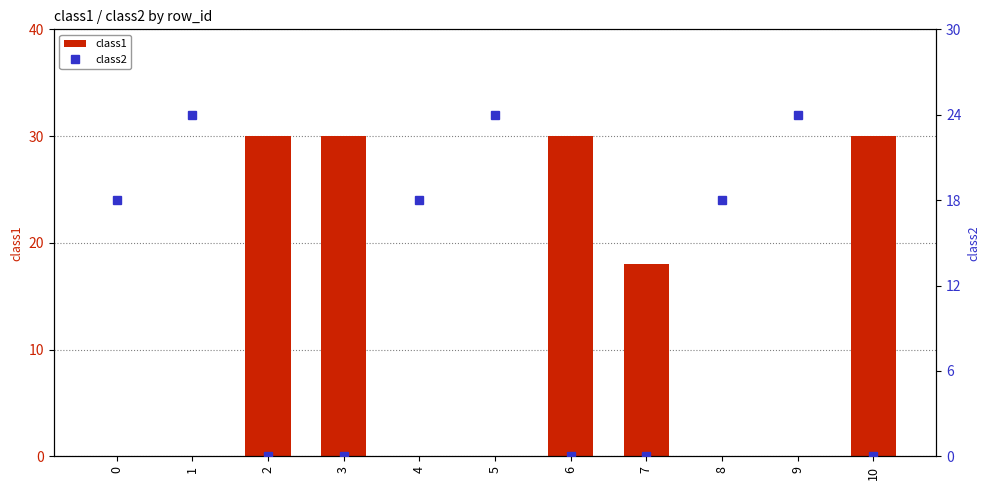

True or false: class1 has a value of 30 at 6.

True